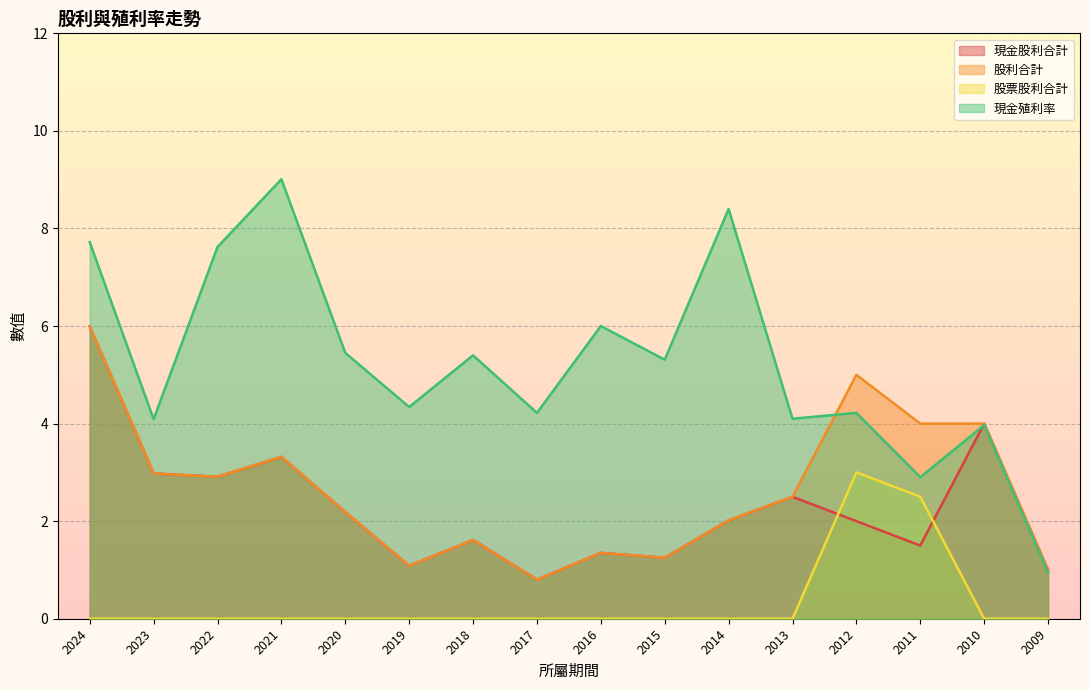

Is it true that 現金殖利率 equals 5.0 at 2021?

False